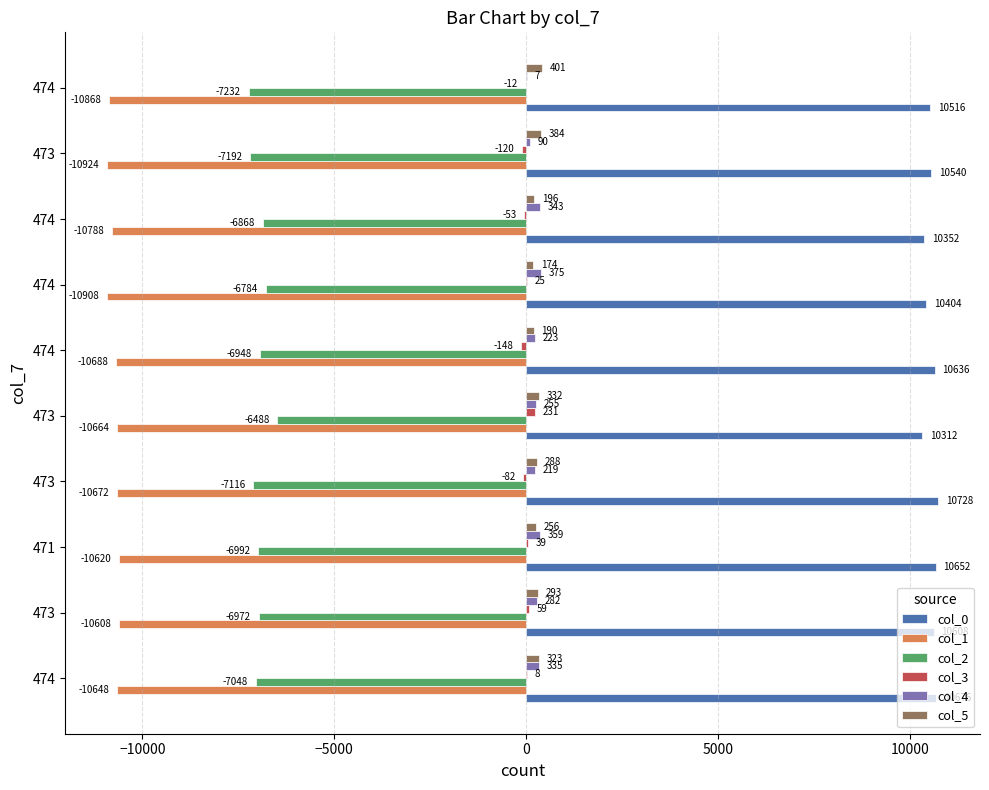

How many values in the col_1 series exceed -10672?

4